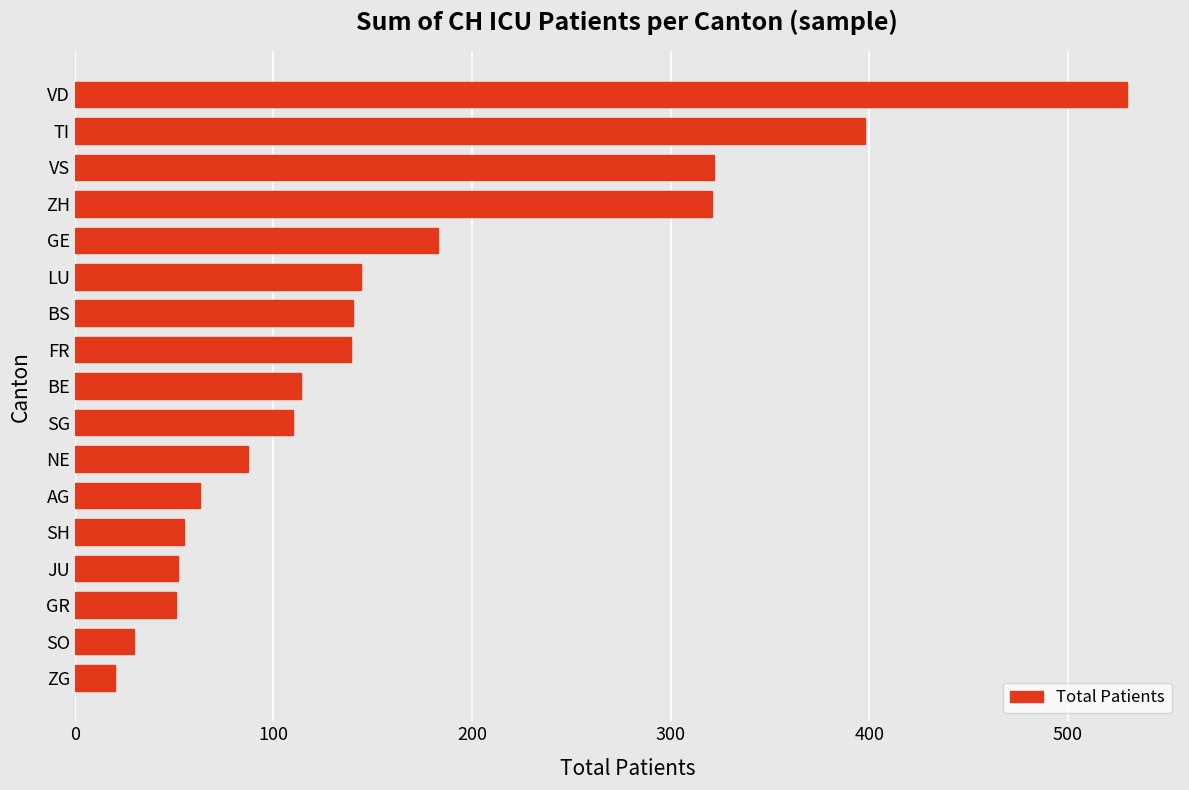

What is the difference between the maximum and minimum values?

510